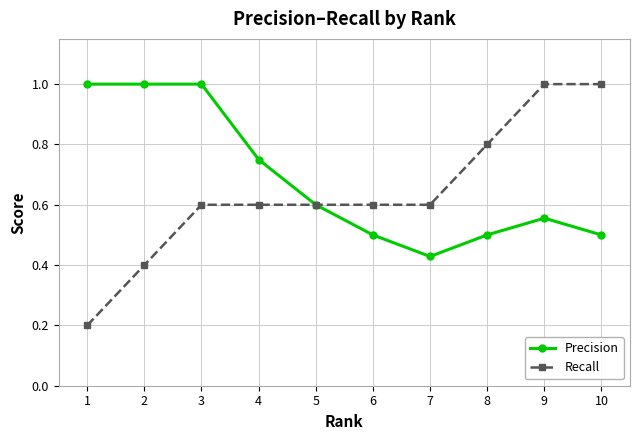

At 3, list the series in order from largest to smallest.

Precision, Recall